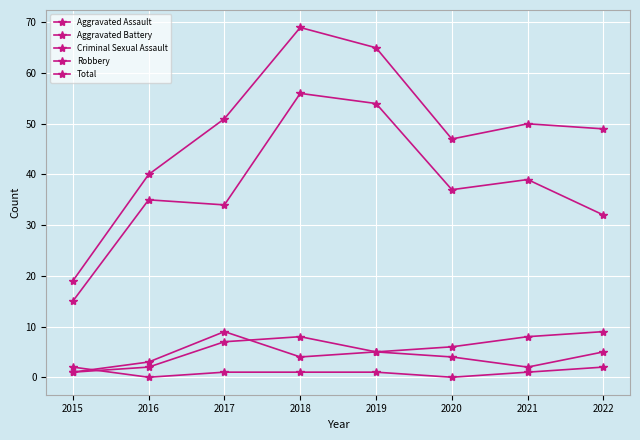

Does the chart have visible grid lines?

Yes